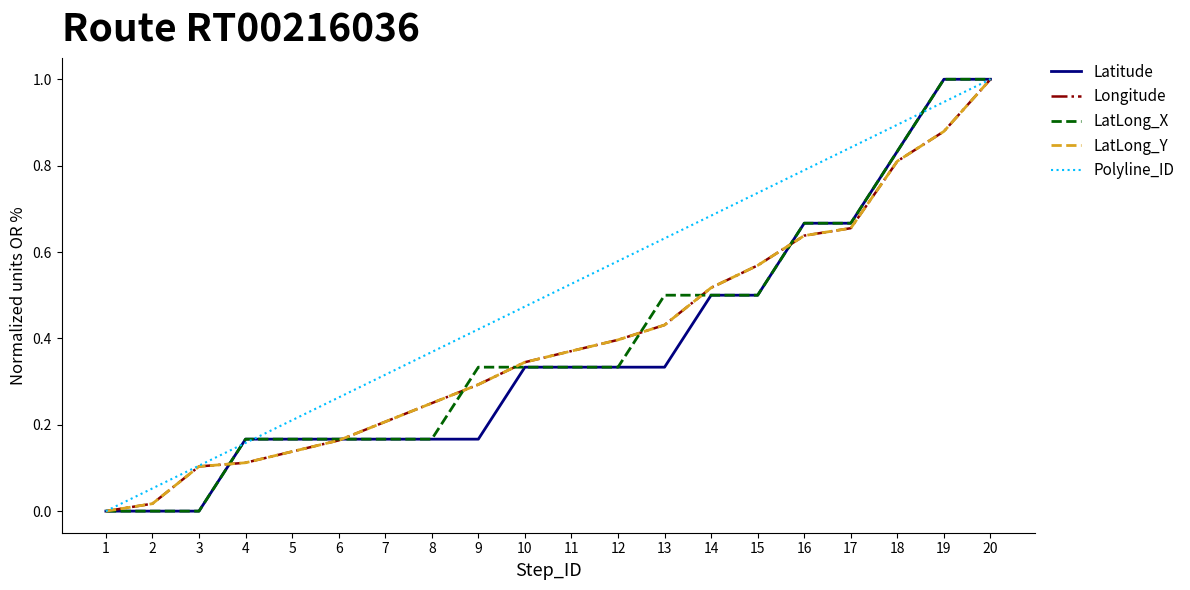

What is the total value across all series at 19?

4.7